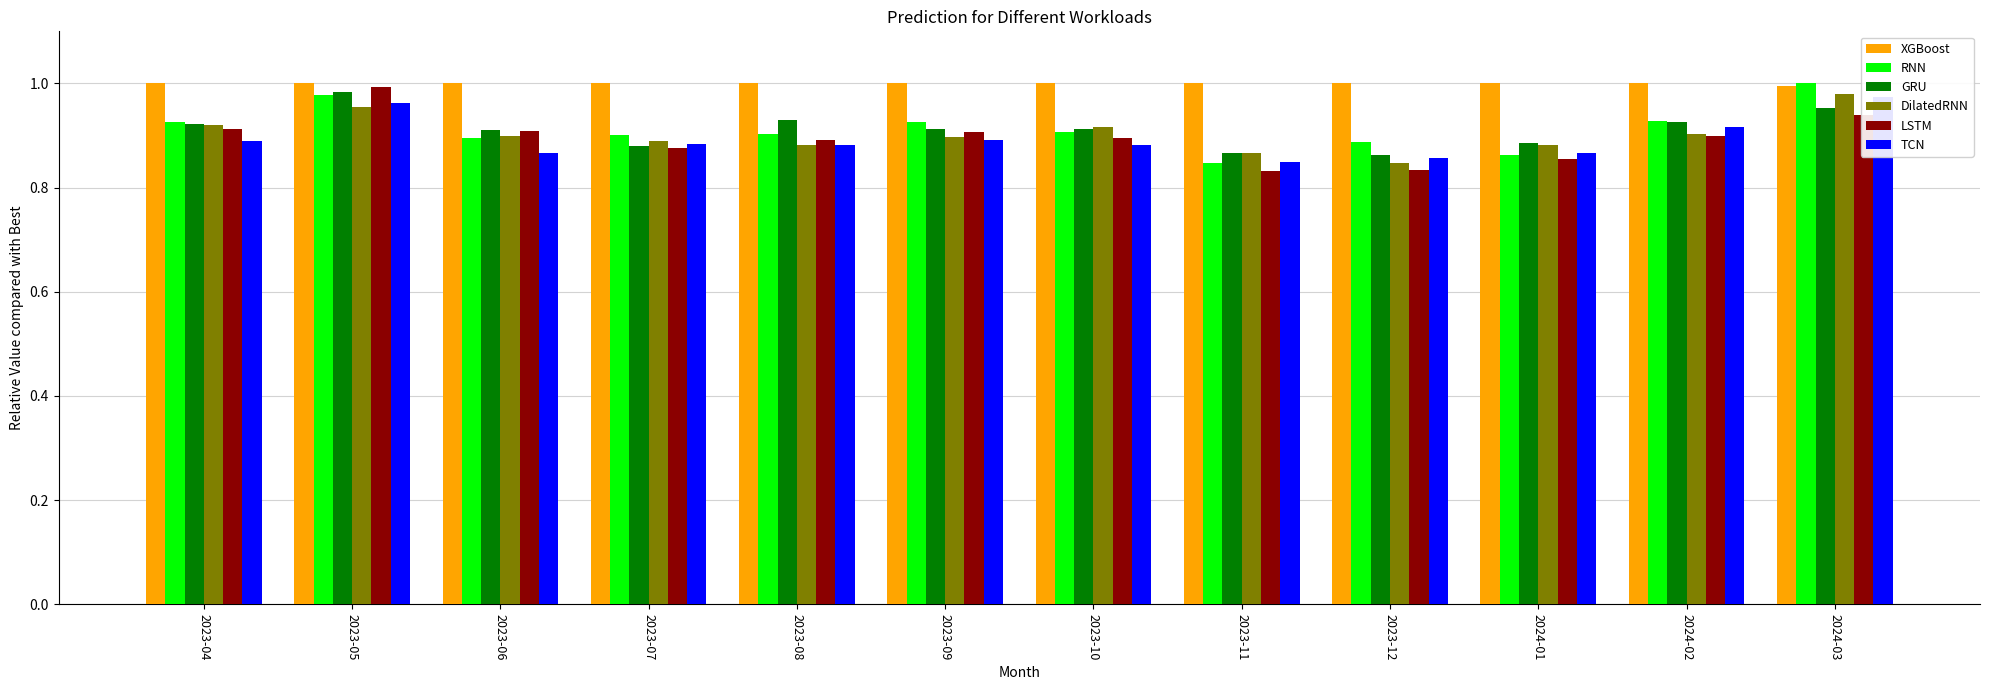

How many values in the XGBoost series are below 1?

1